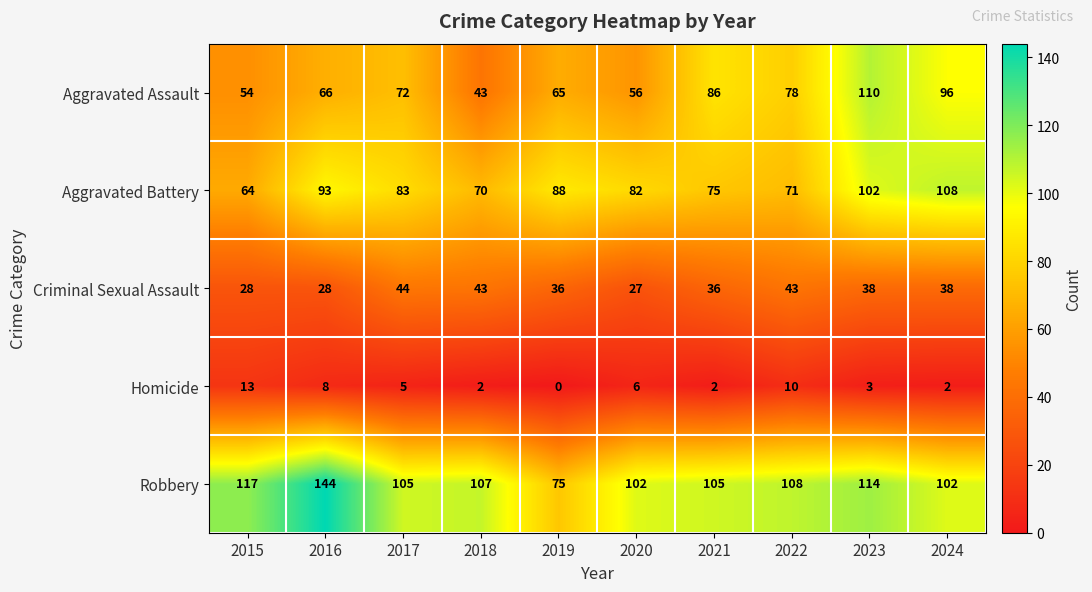

What is the difference between the highest and lowest values at 2020?

96